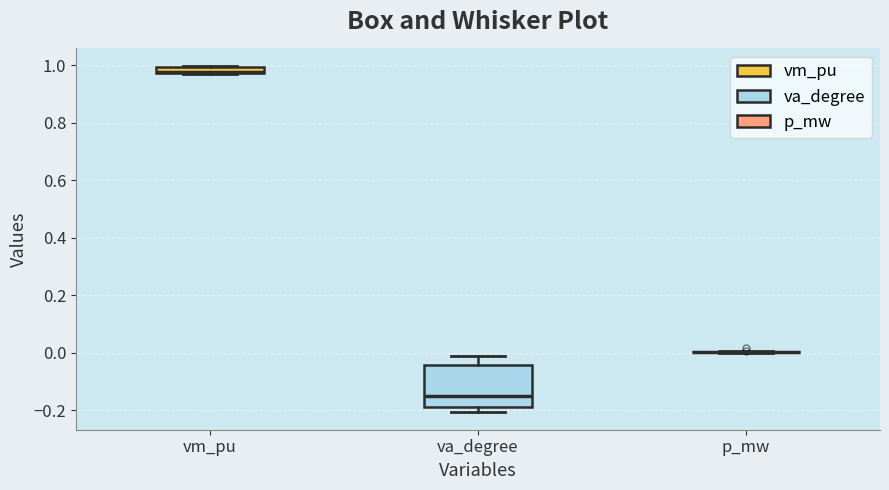

Comparing the boxes themselves (not the whiskers), which one is the tallest?

va_degree